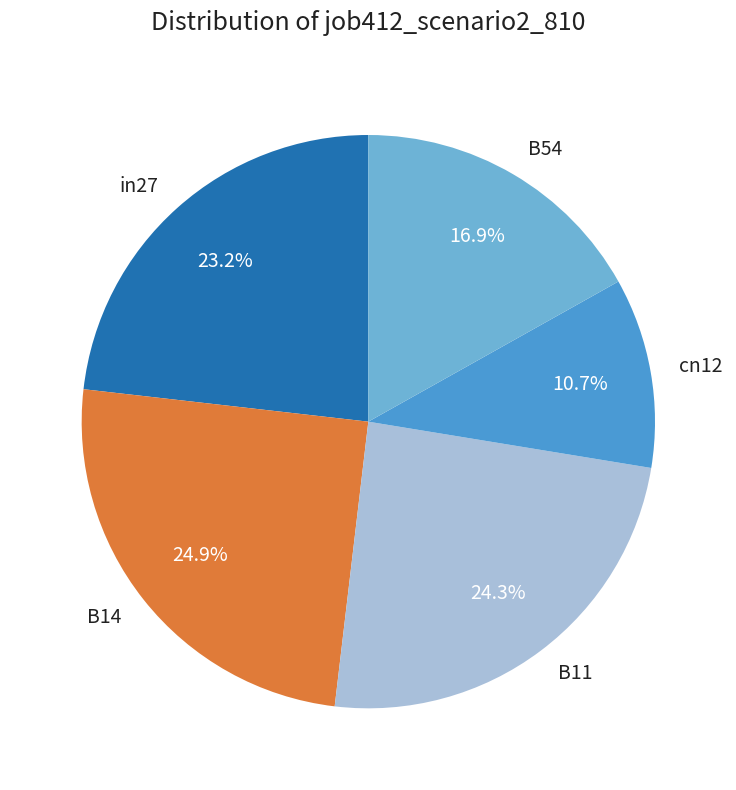

What percentage do B54 and in27 together represent?

40.1%